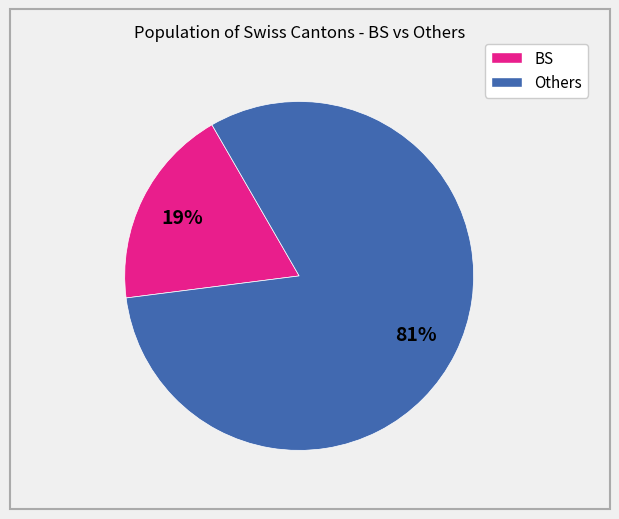

Does any single category account for the majority?

Yes